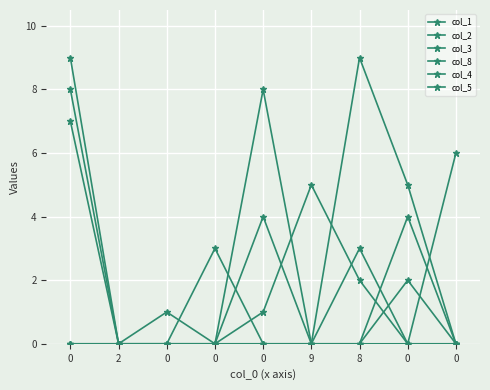

The col_3 series shows 1 at 0. True or false?

True